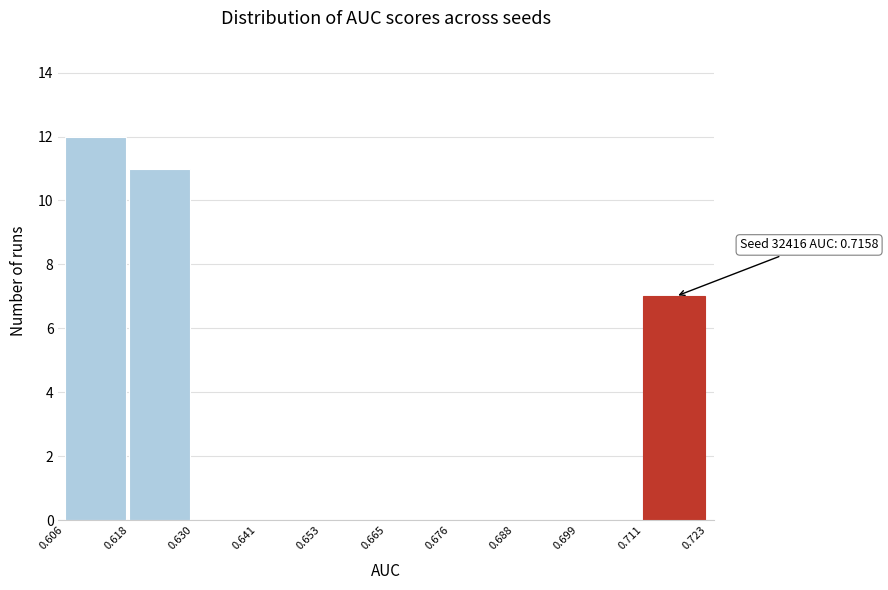

Over which range of the x-axis is the bar tallest?

0.606 to 0.618